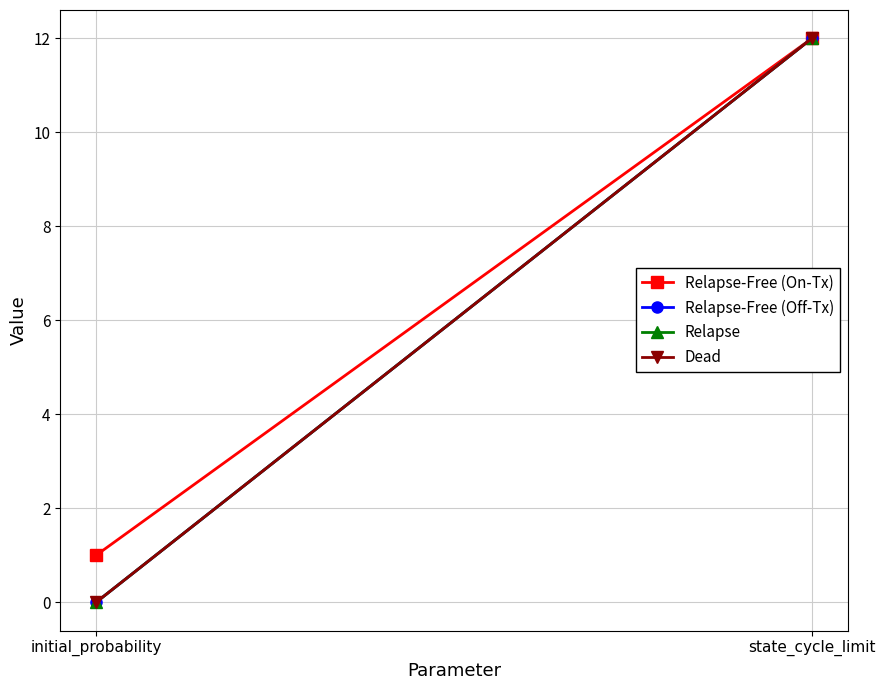

Reading left to right, what are all the values shown in this chart?

Relapse-Free (On-Tx): 1	12
Relapse-Free (Off-Tx): 0	12
Relapse: 0	12
Dead: 0	12